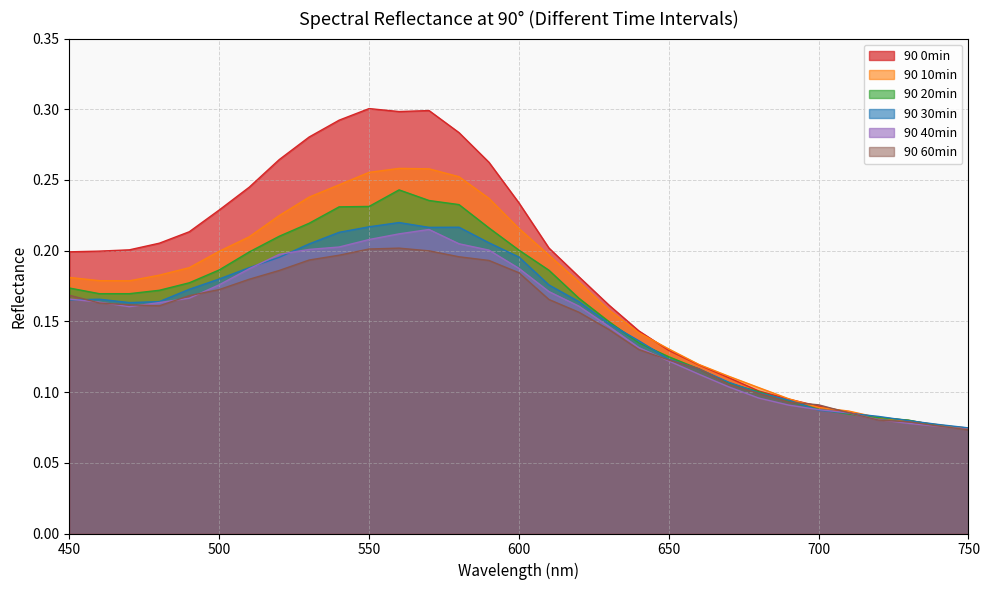

List the series in order of their peak value, lowest first.

90 60min, 90 40min, 90 30min, 90 20min, 90 10min, 90 0min